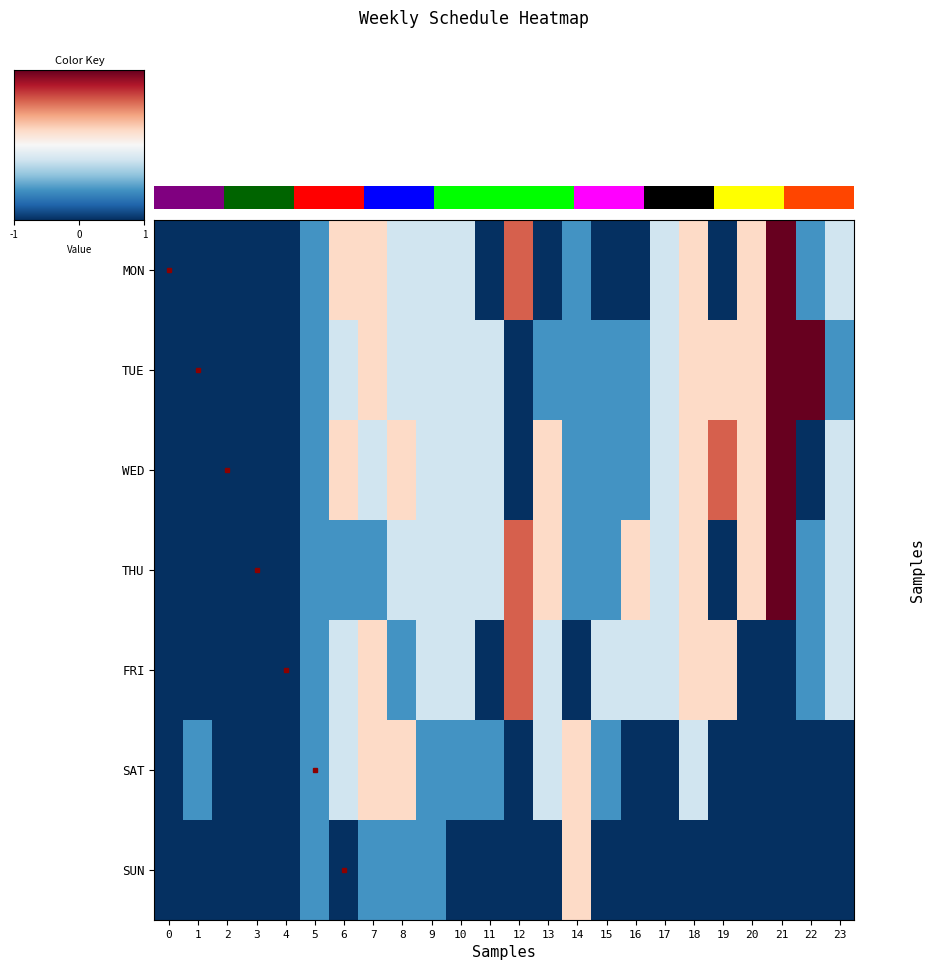

What is the smallest value displayed?

-1.0